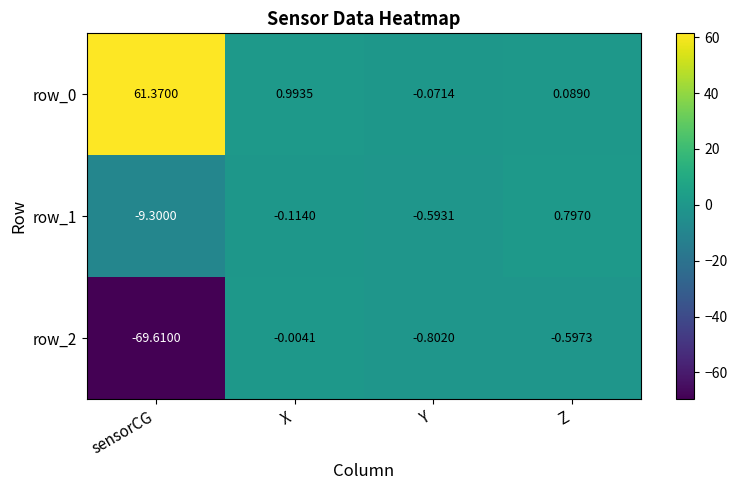

At which label is row_1 closest to -4?

Y